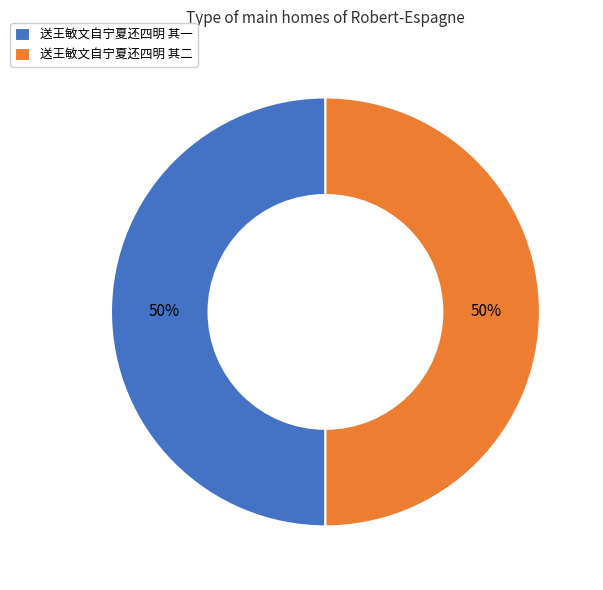

Approximately how many times larger is the value at 送王敏文自宁夏还四明 其一 compared to 送王敏文自宁夏还四明 其二?

1.0